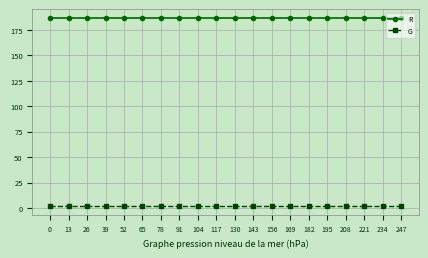

Is the value of R at 78 greater than the value of G at 182?

Yes